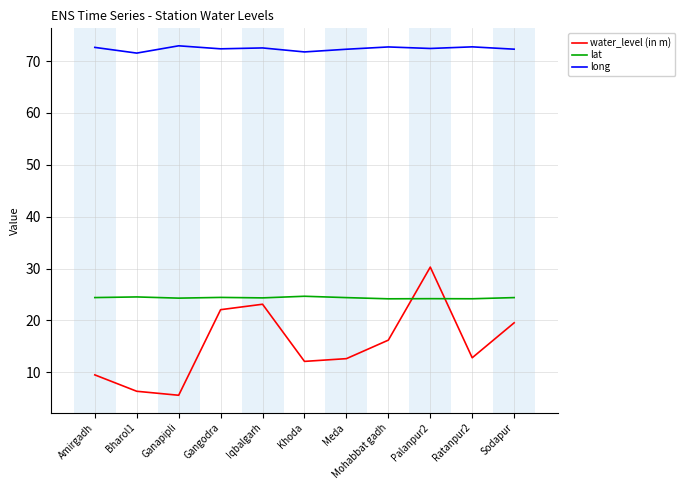

At Ratanpur2, list the series in order from smallest to largest.

water_level (in m), lat, long